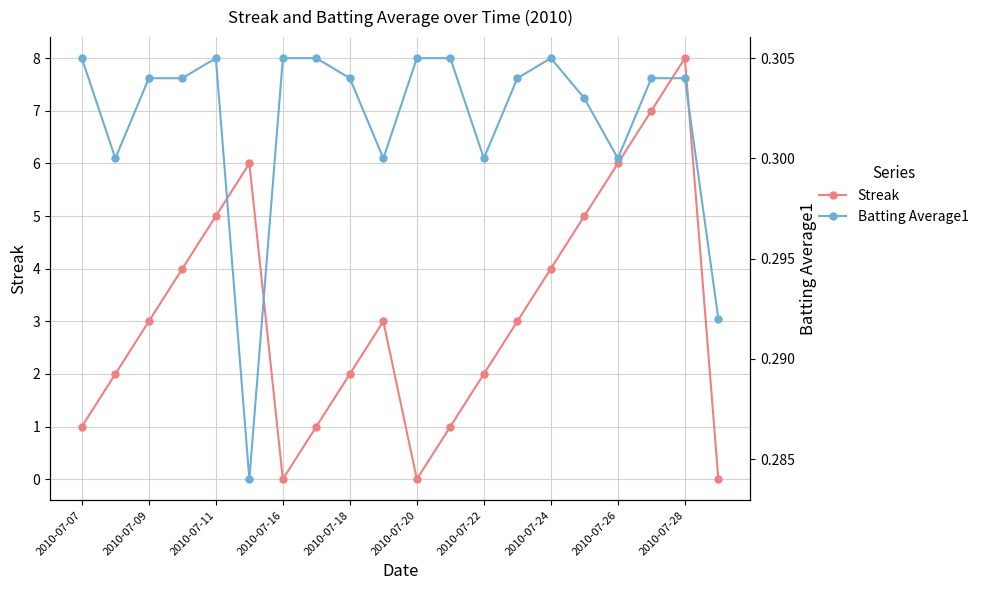

Which category has the highest value in the Streak series?

2010-07-28